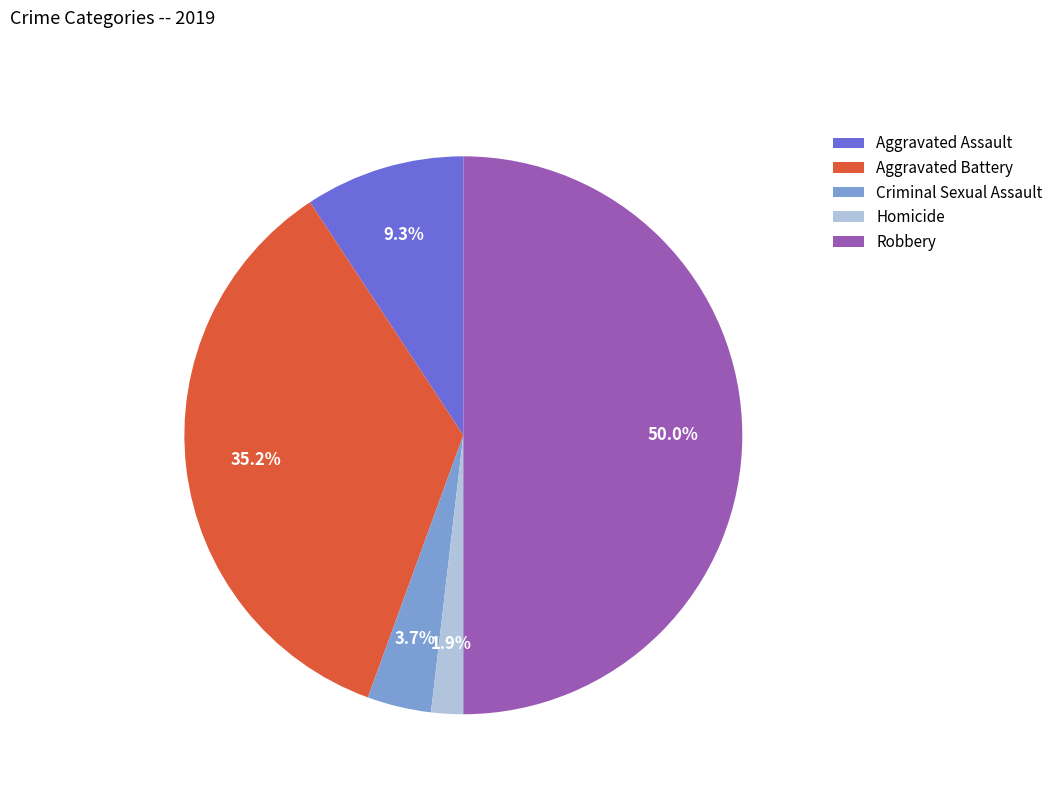

To the nearest percent, what percentage of the pie is Criminal Sexual Assault?

4%